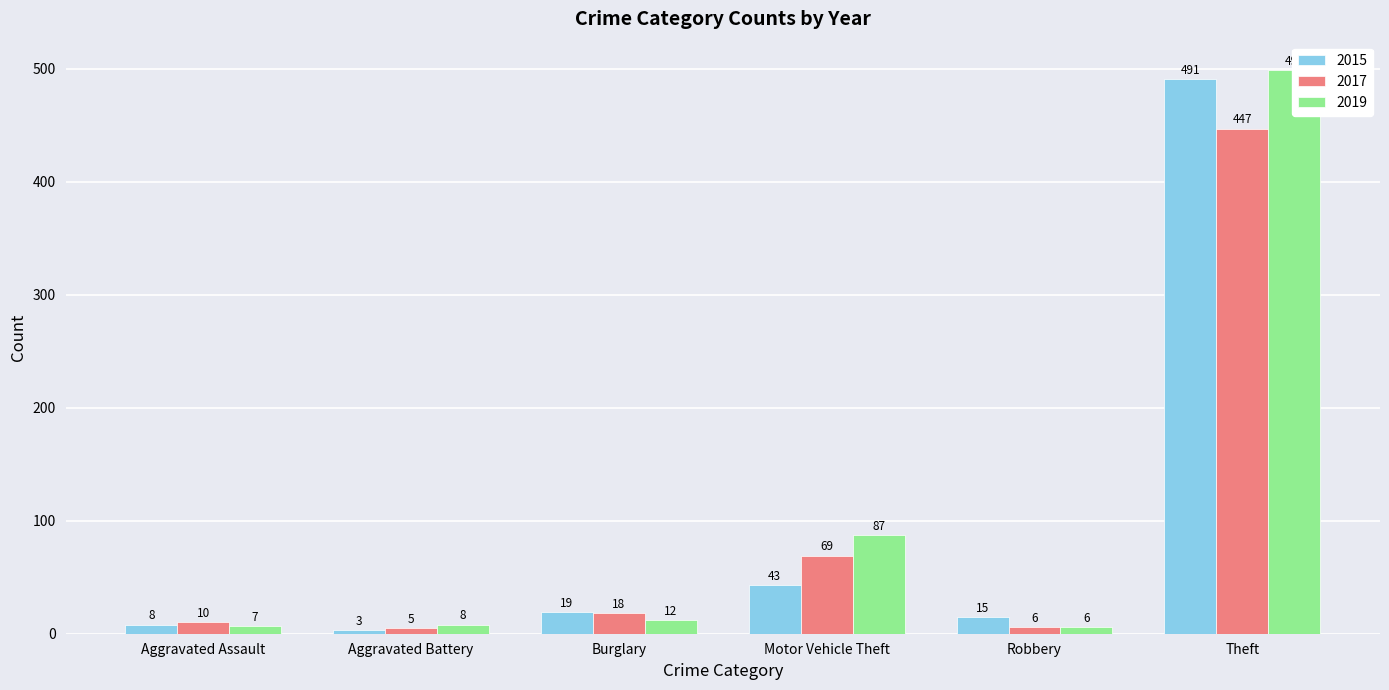

At which label does 2015 first exceed 15?

Burglary